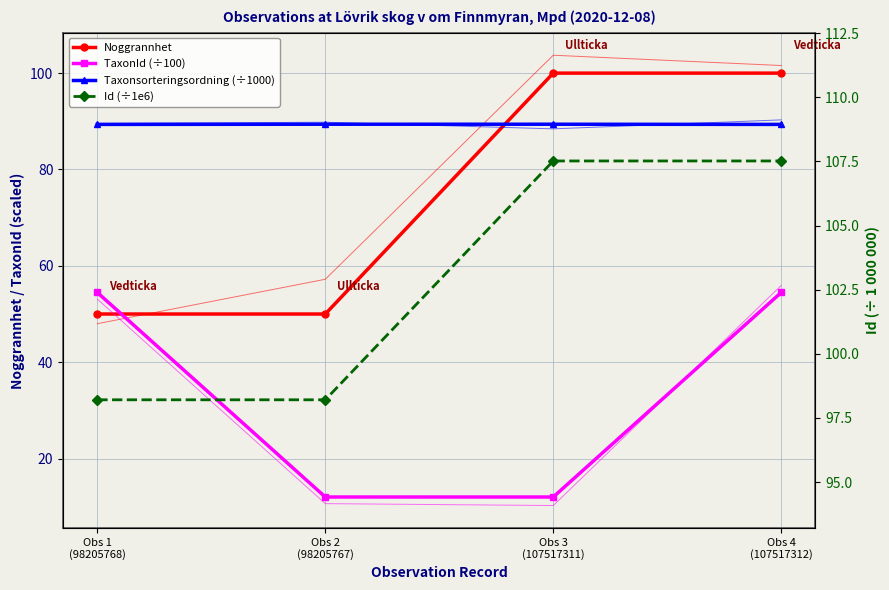

Where is TaxonId (÷100) nearest to the value 33?

Obs 2
(98205767)